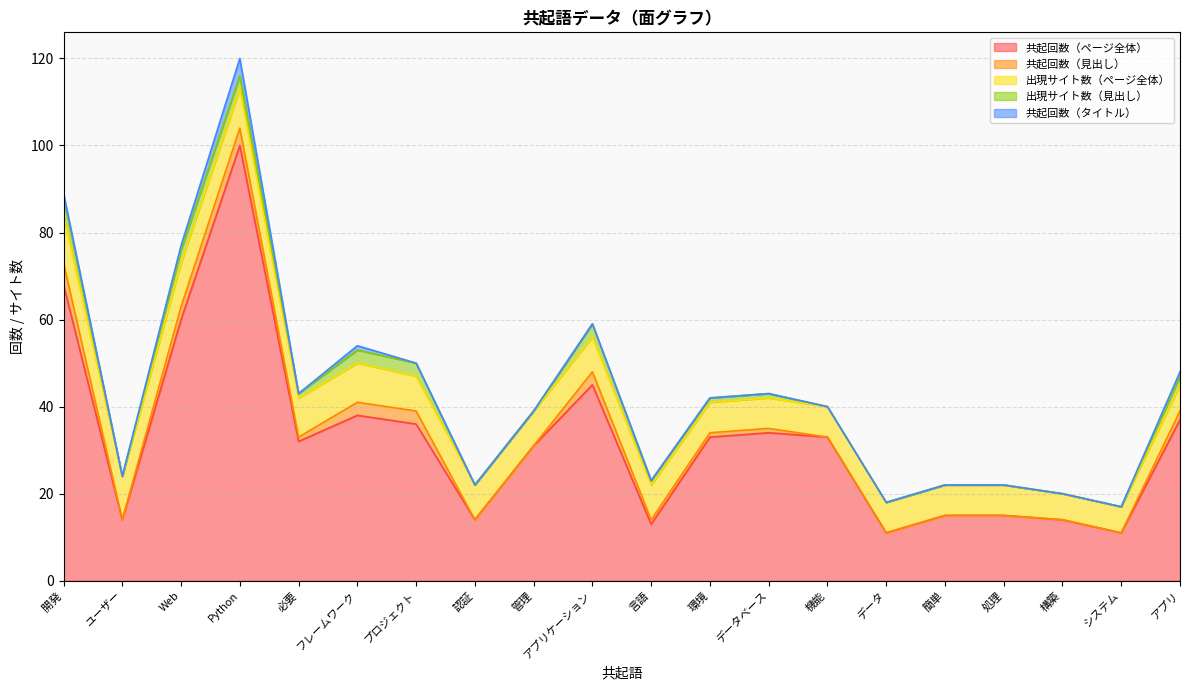

What is the minimum value for 共起回数（ページ全体）?

11